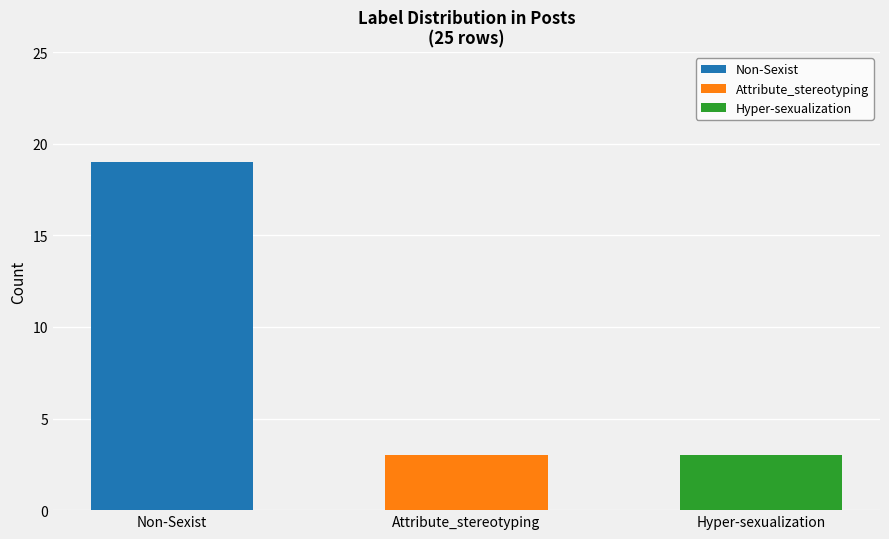

What is the sum of the values at Non-Sexist and Attribute_stereotyping?

22